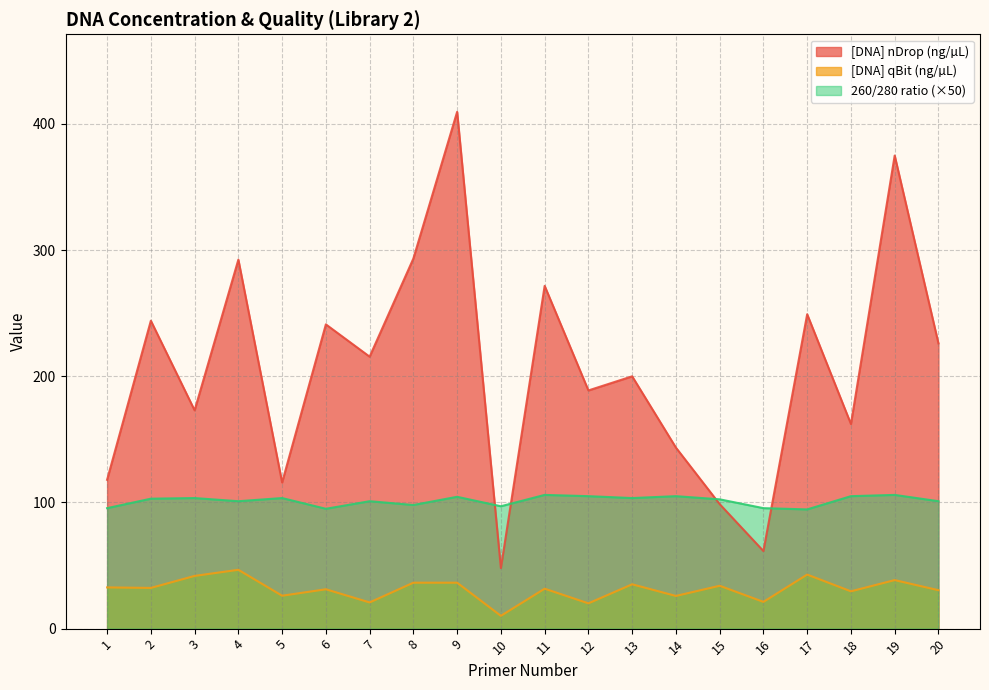

Does the chart display data point markers on the line(s)?

No